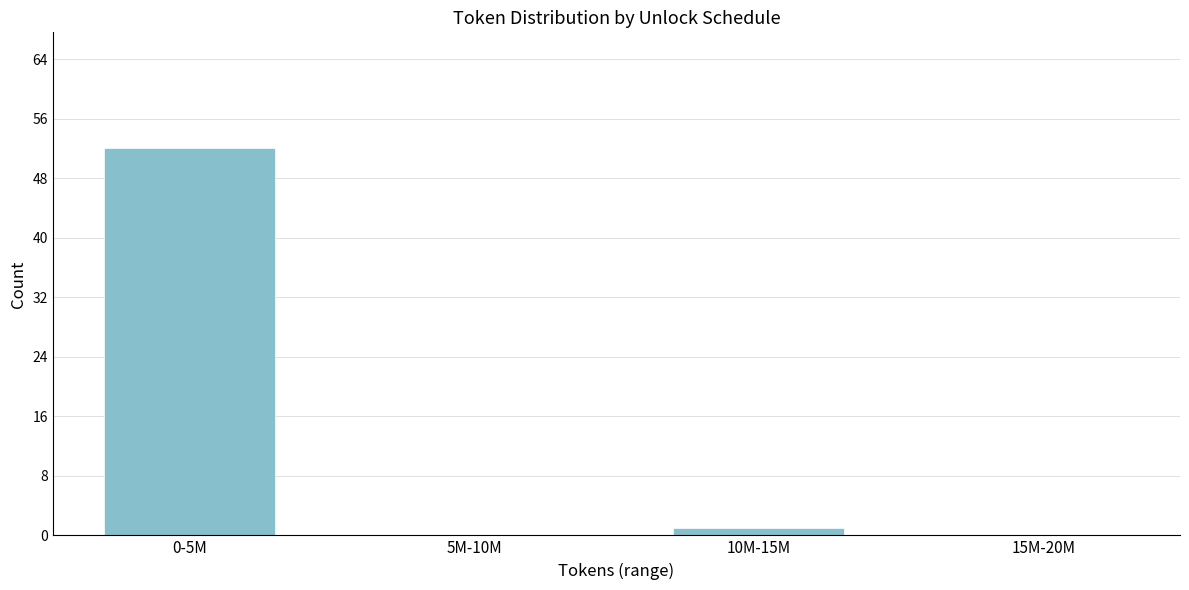

Reading right to left, what are all the values shown in this chart?

15M-20M=0	10M-15M=1	5M-10M=0	0-5M=52